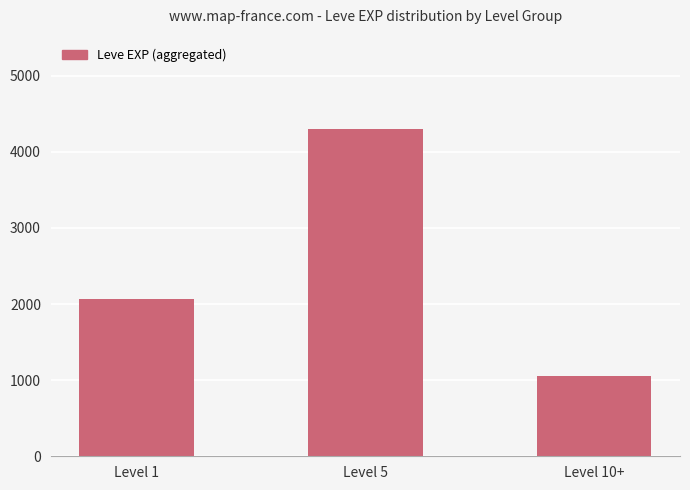

What is the label of the 3rd bar from the left?

Level 10+